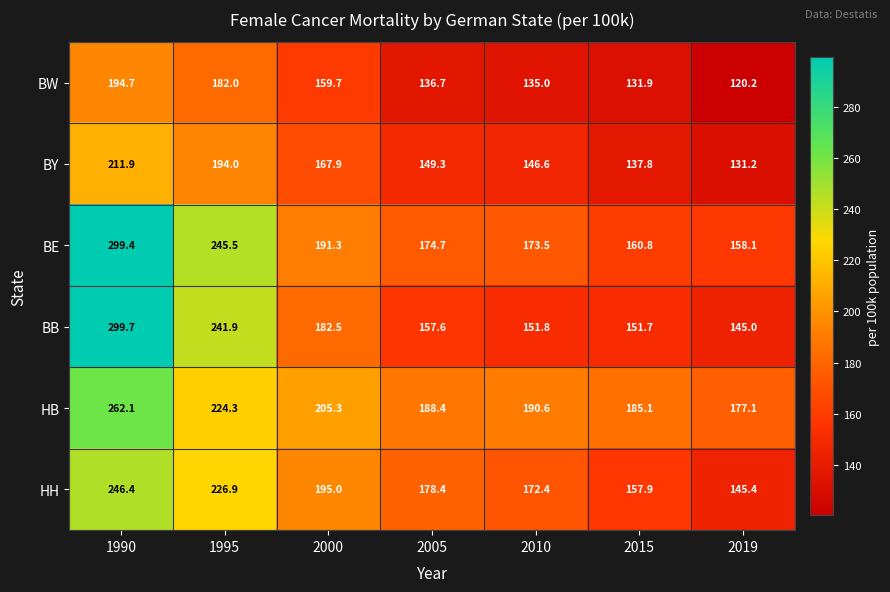

What is the total value across all series at 2019?

877.0